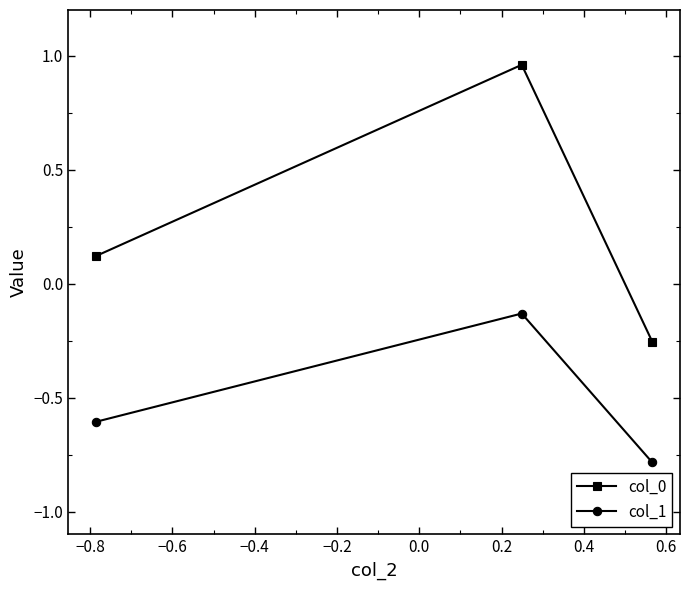

Rank the series by their maximum value, from highest to lowest.

col_0, col_1